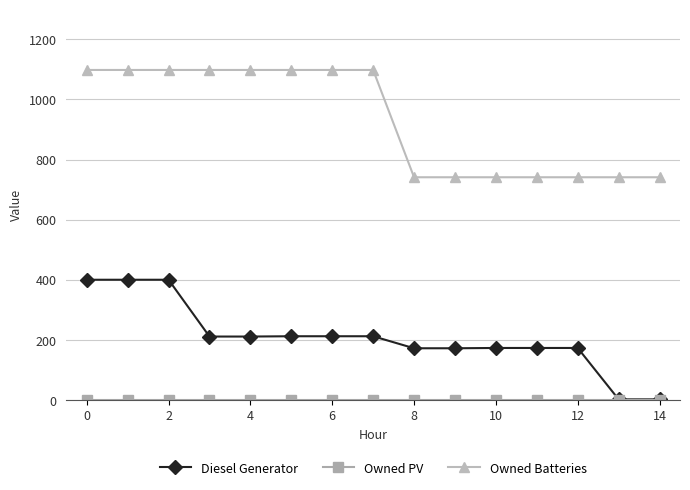

Which series has the largest total across all categories?

Owned Batteries